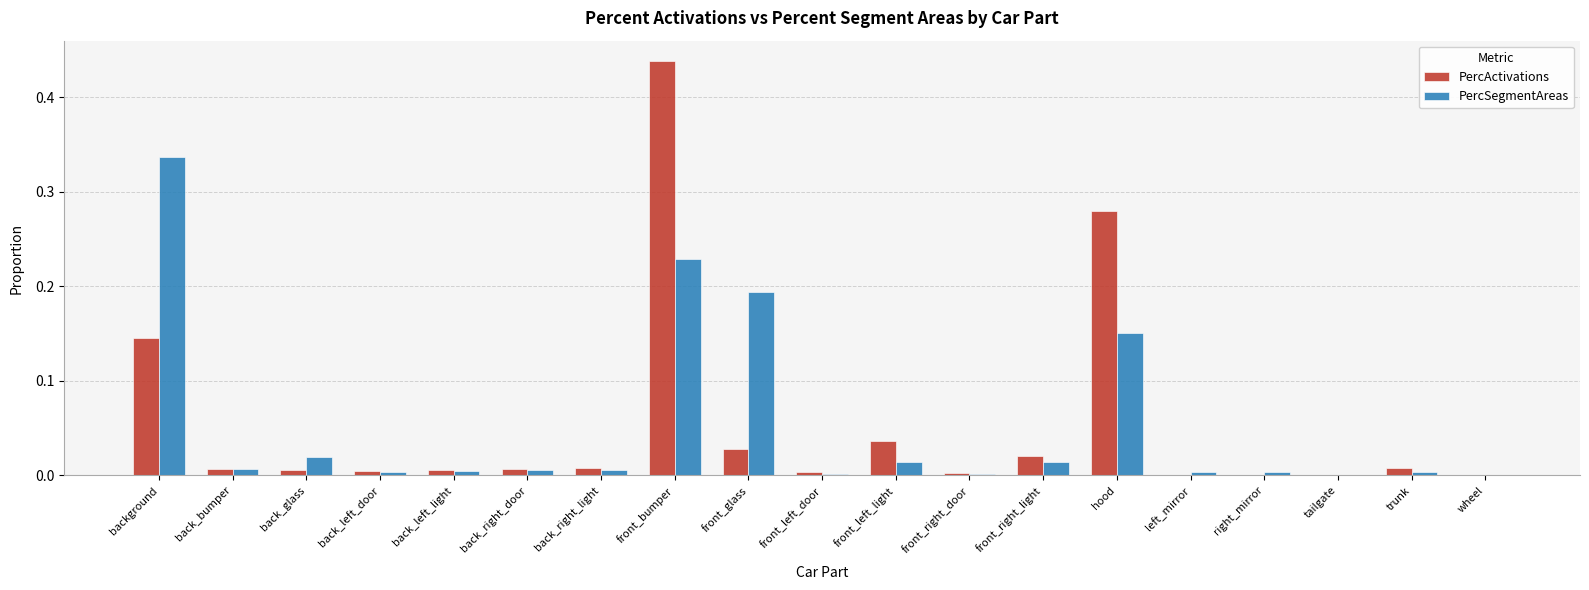

True or false: PercSegmentAreas has a value of 0.1 at front_glass.

False